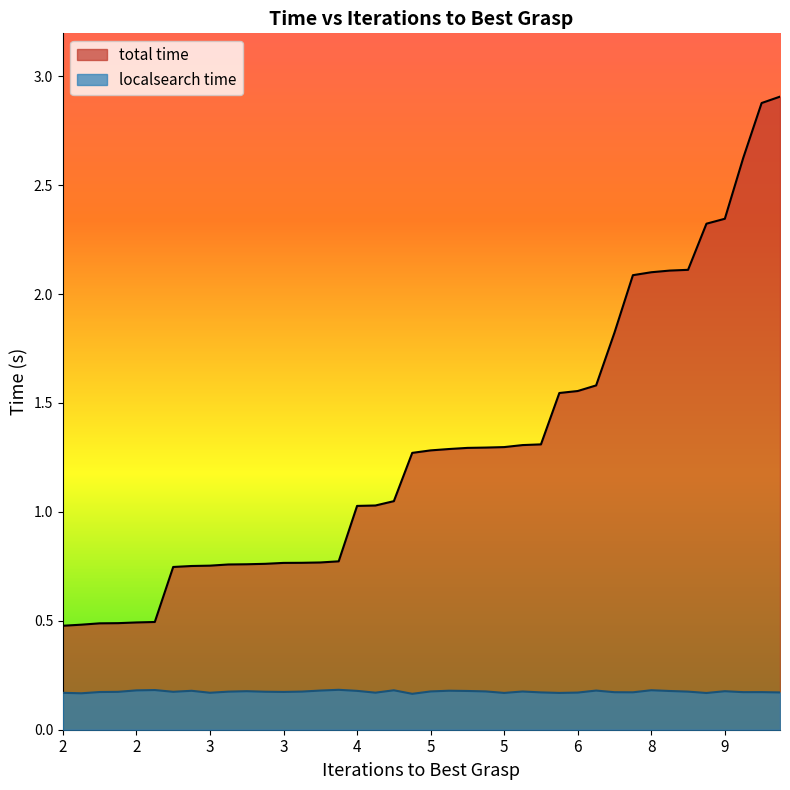

Which series has the widest spread of values?

total time